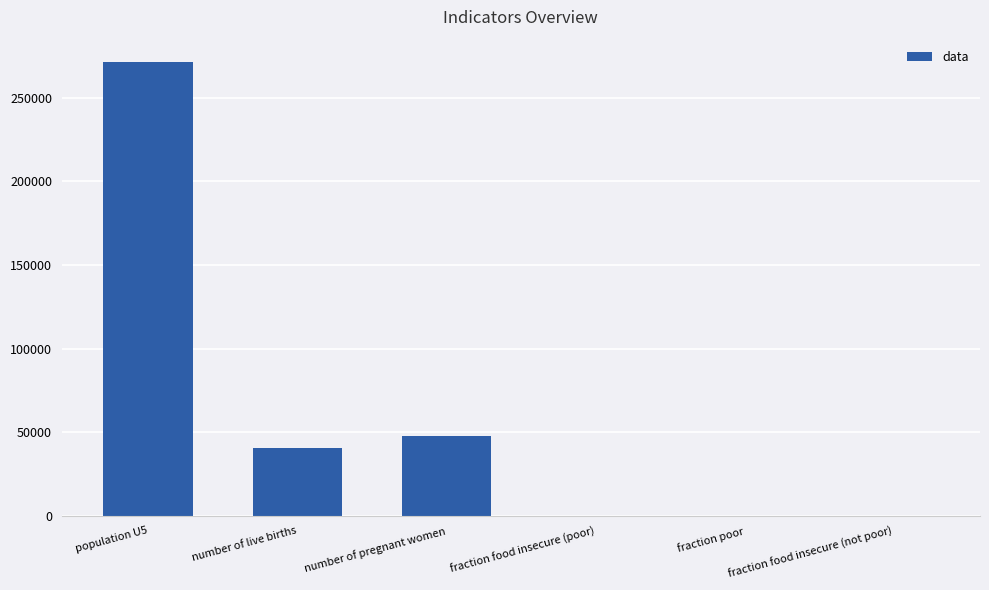

Where is the data nearest to the value 135573?

number of pregnant women